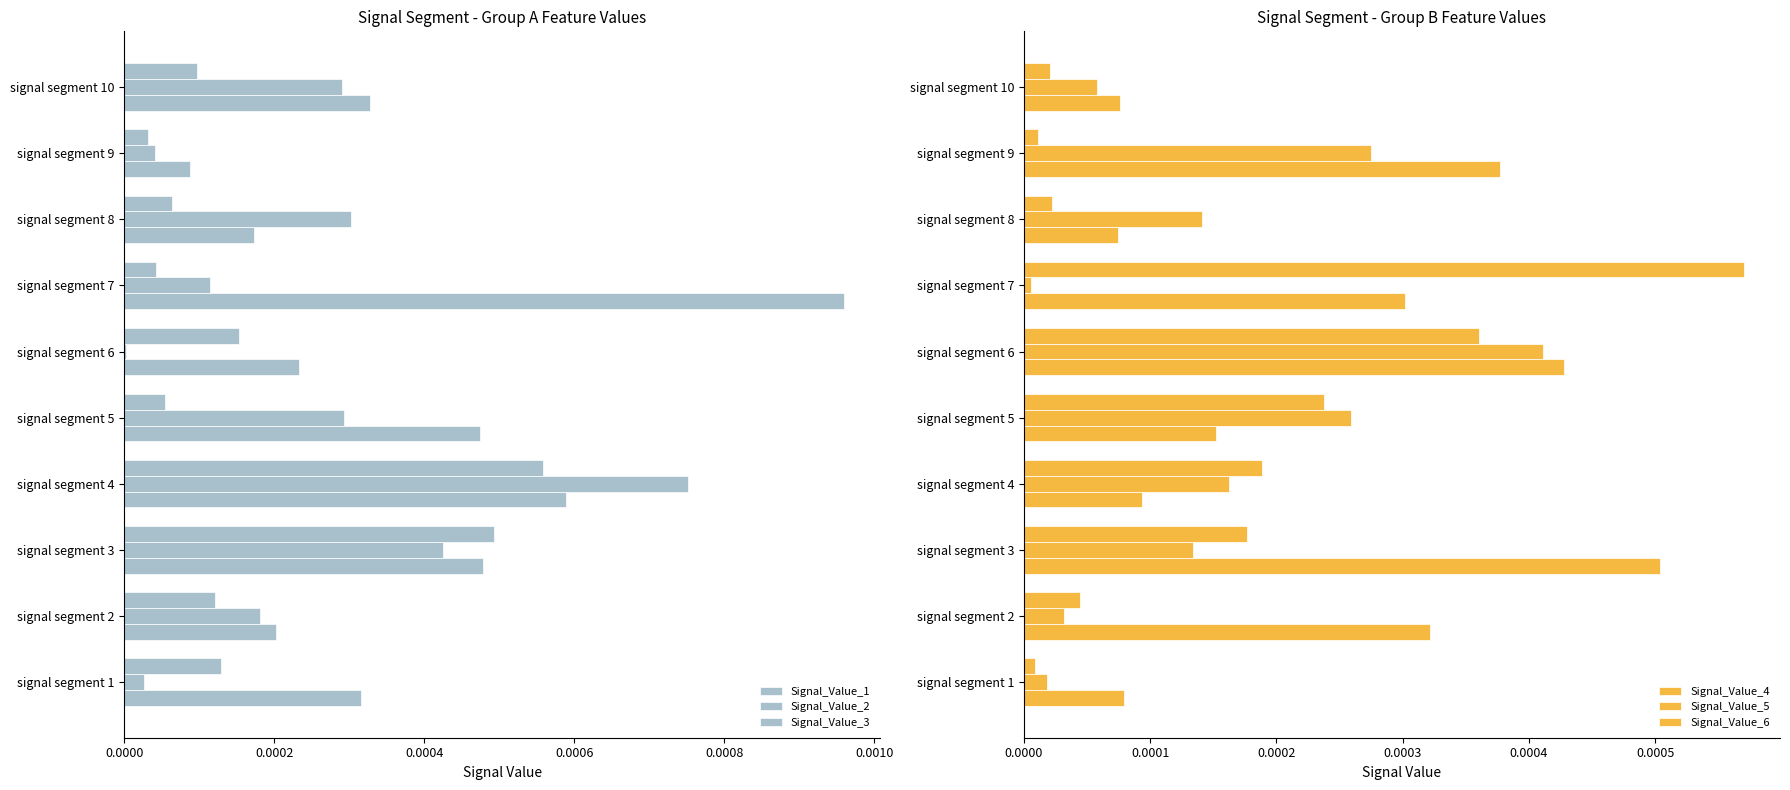

What is the label of the 2nd bar from the right?

8